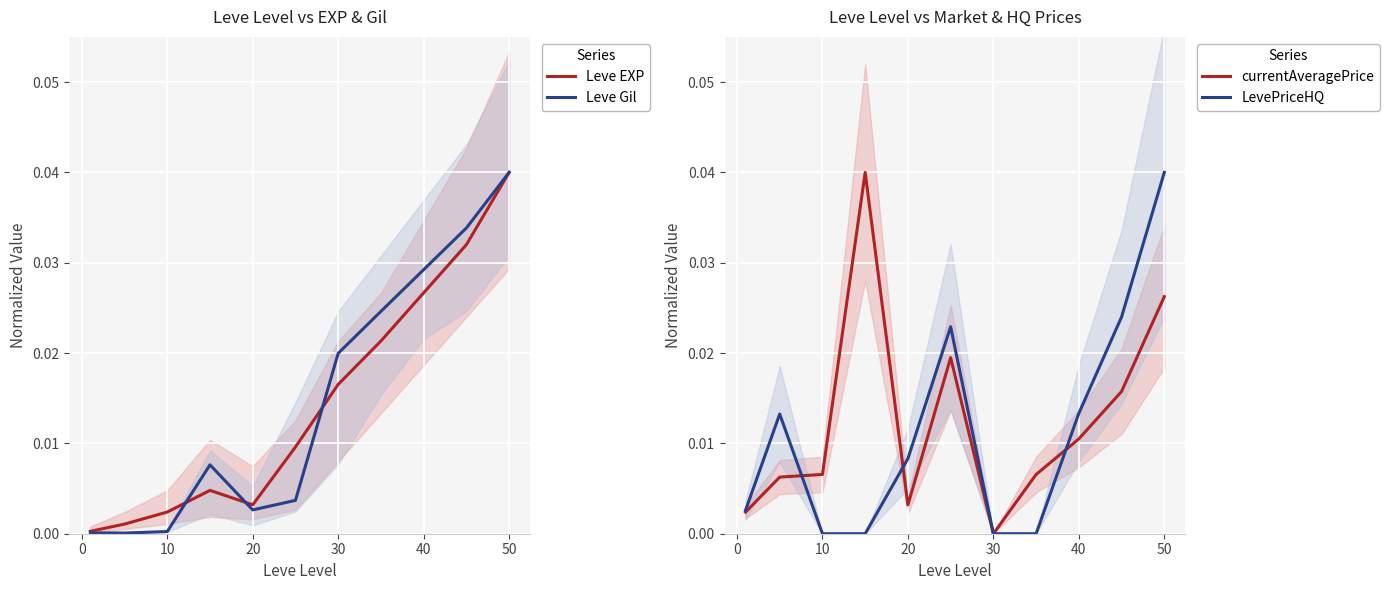

Is it true that Leve EXP equals 0.1 at 50?

False